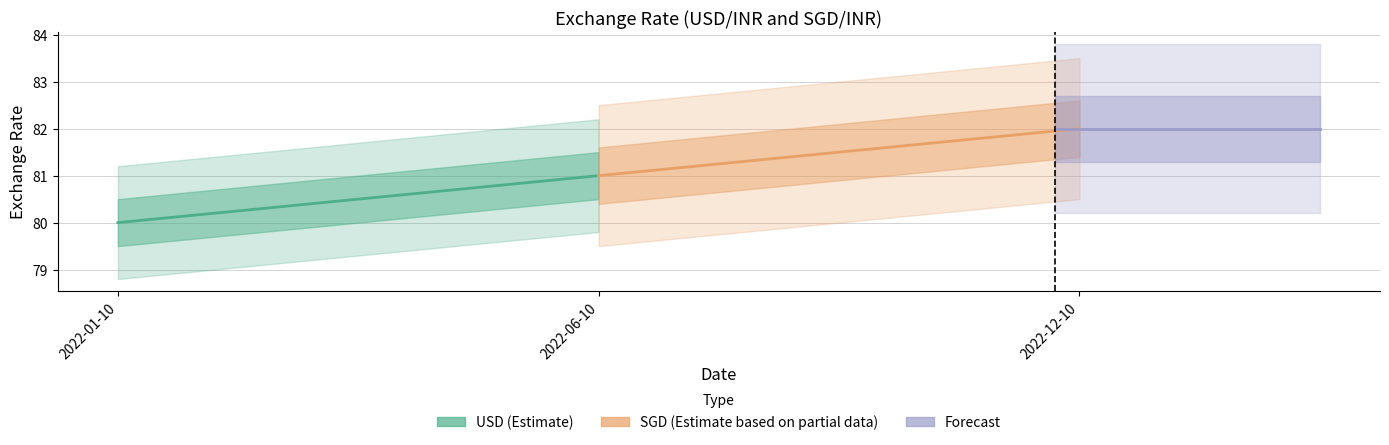

Count the SGD (Estimate based on partial data) values in the range 81 to 82.

2